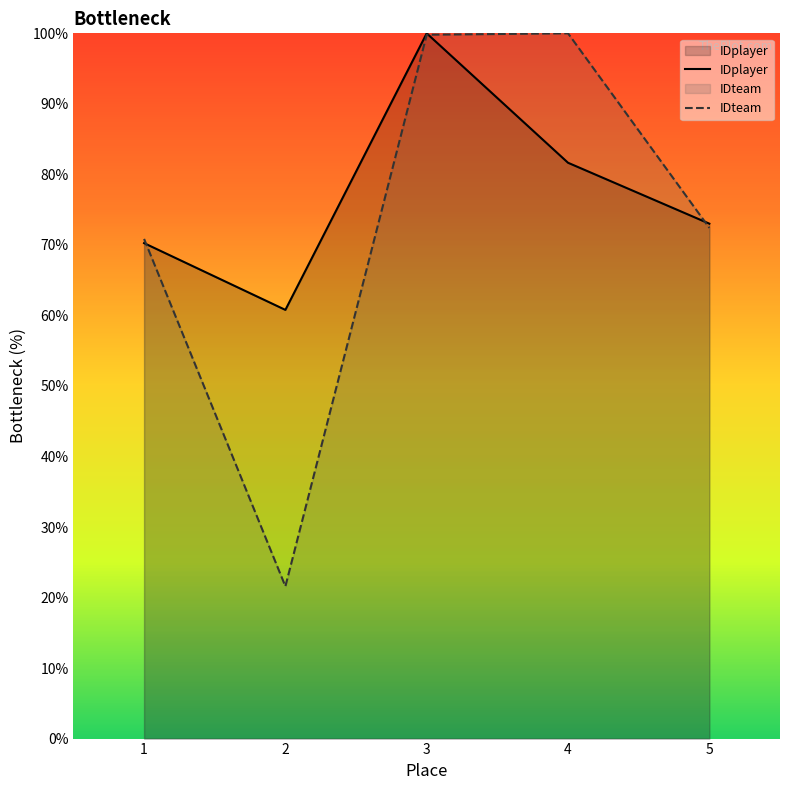

At which category is the sum across all series the highest?

3